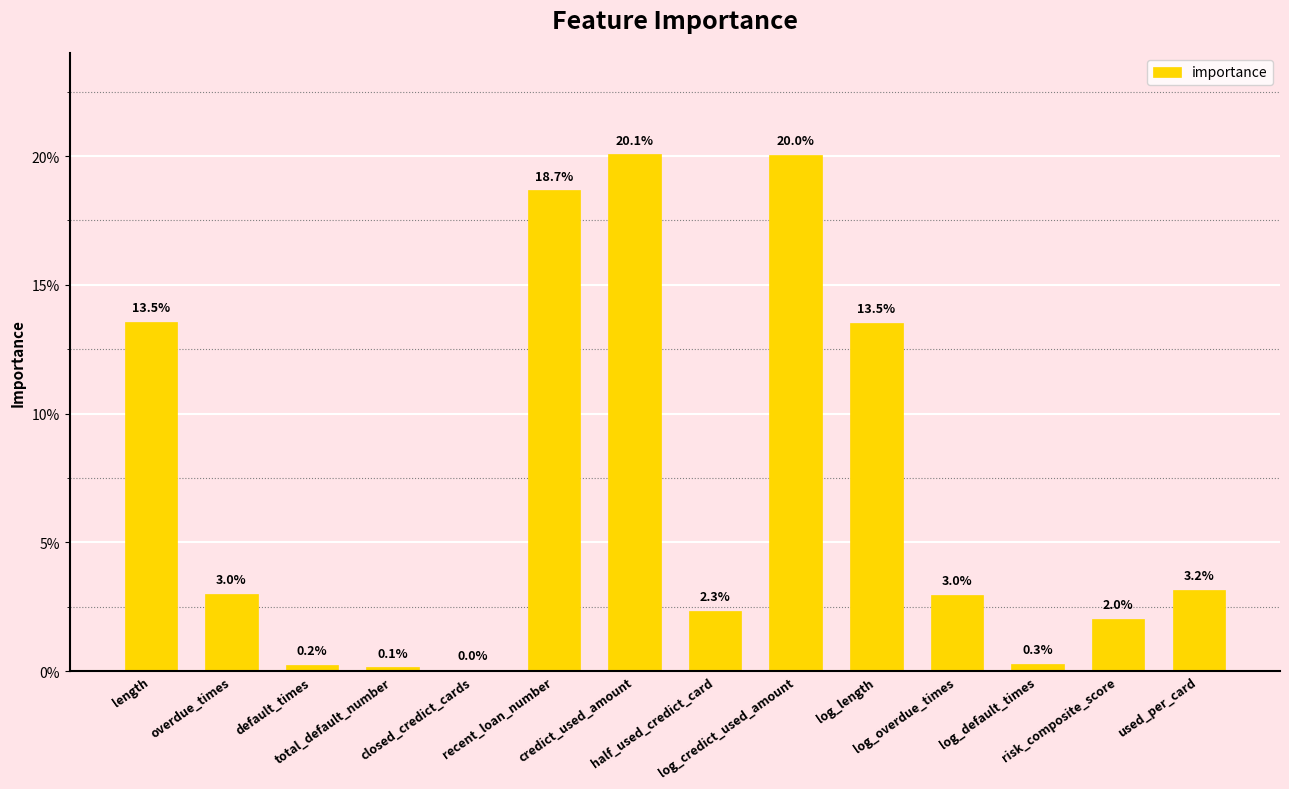

Are the bars horizontal?

No